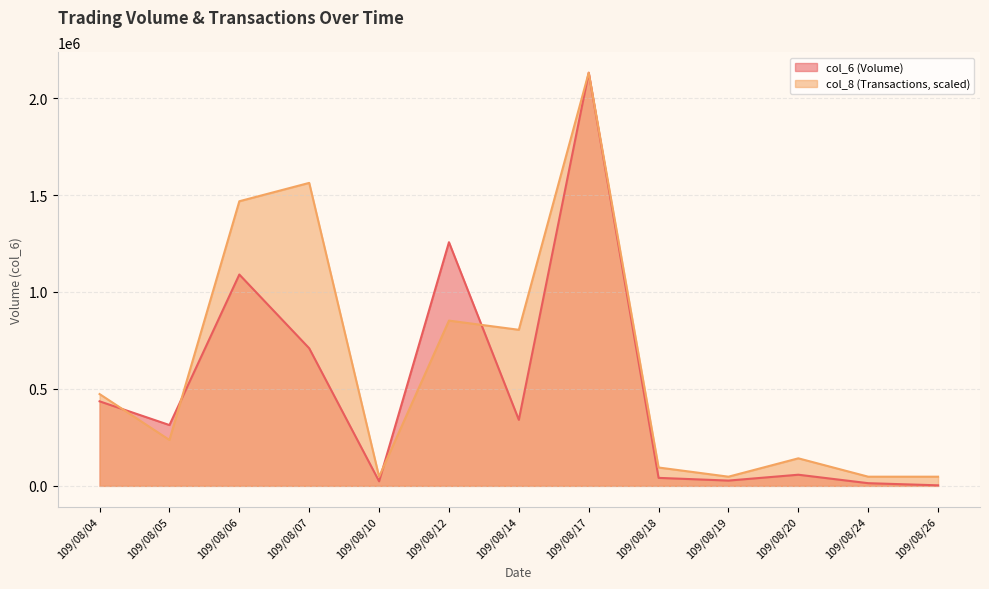

What is the total value across all series at 109/08/07?

2272100.7